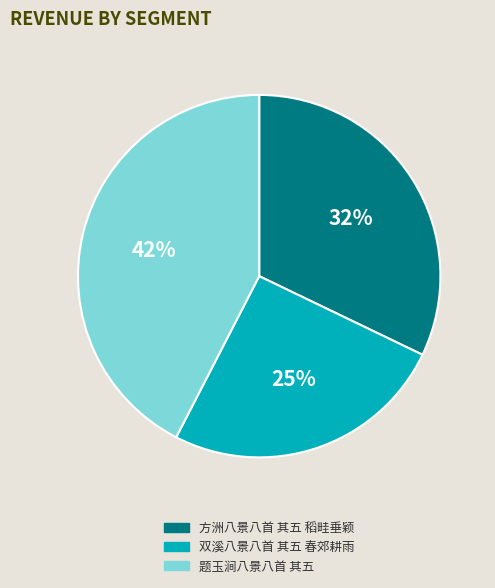

Combined, do 方洲八景八首 其五 稻畦垂颖 and 题玉涧八景八首 其五 account for over 50%?

Yes